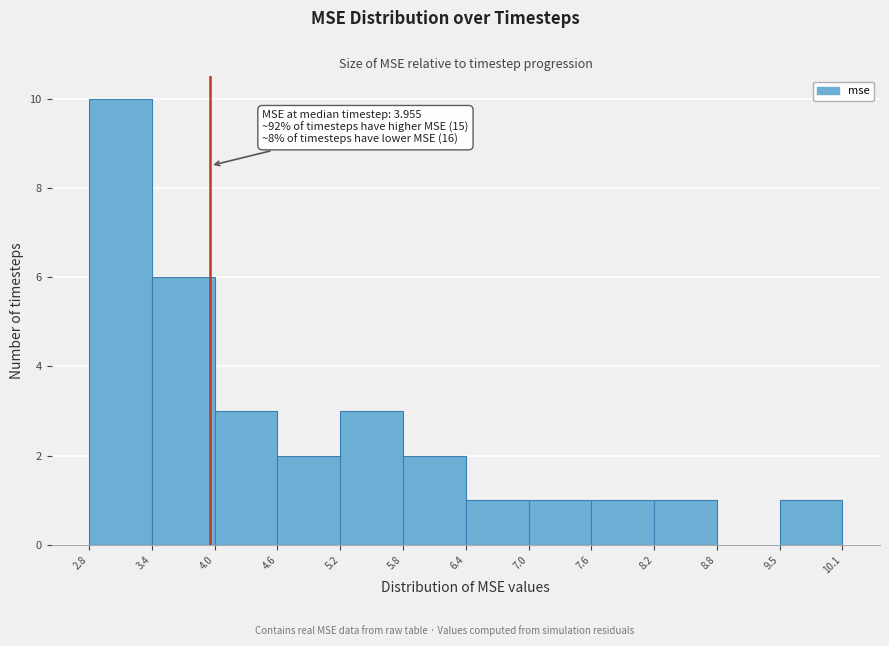

Which range on the x-axis has the tallest bar?

2.8 to 3.4